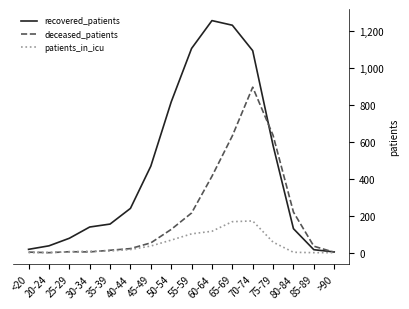

In patients_in_icu, how many points are higher than both neighbors (excluding endpoints)?

1